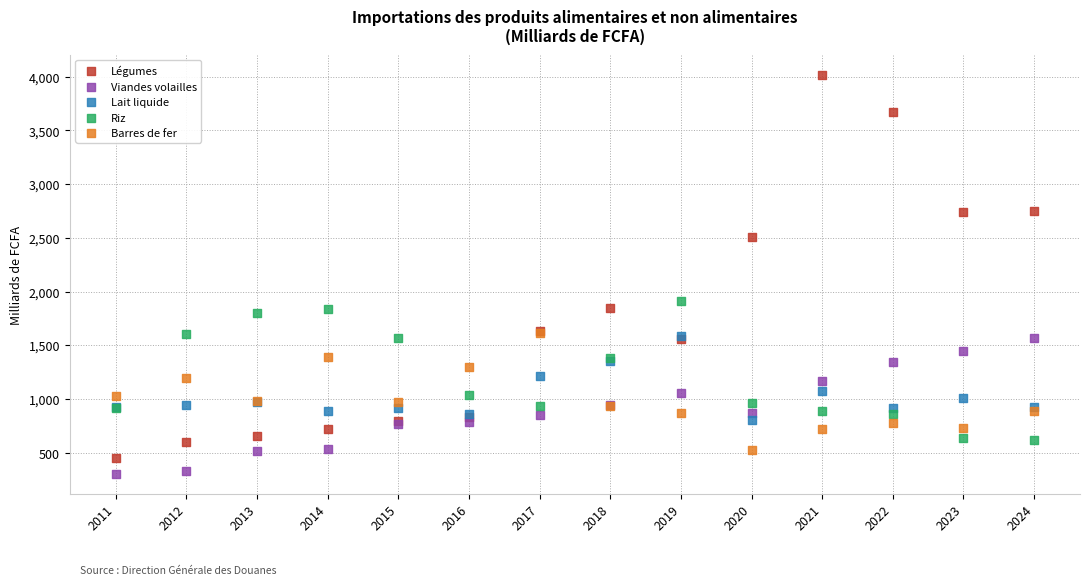

Across all series, what Y value is closest to 2160?

1913.7